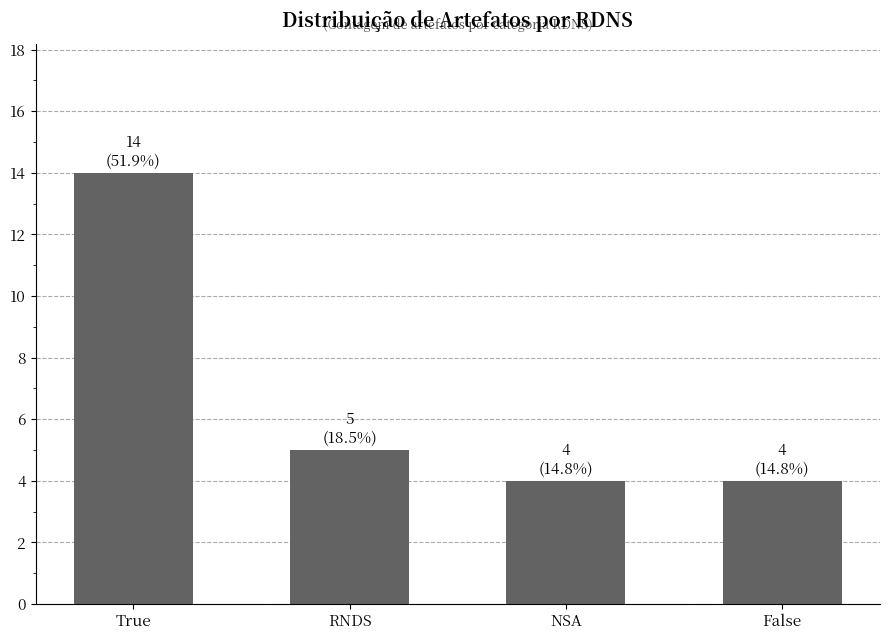

True or false: the data shows 4 at False.

True